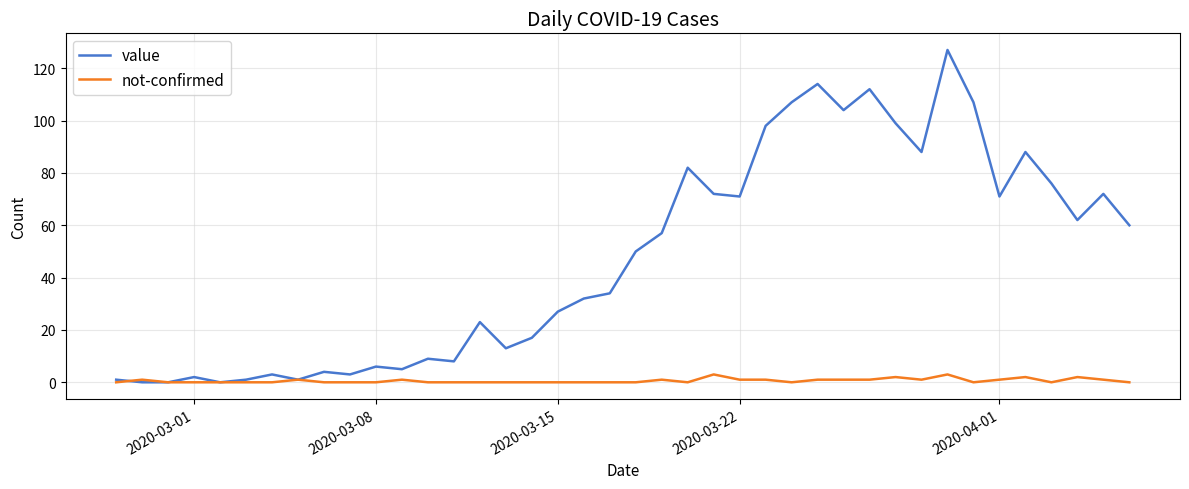

At how many categories does at least one series exceed 97?

8